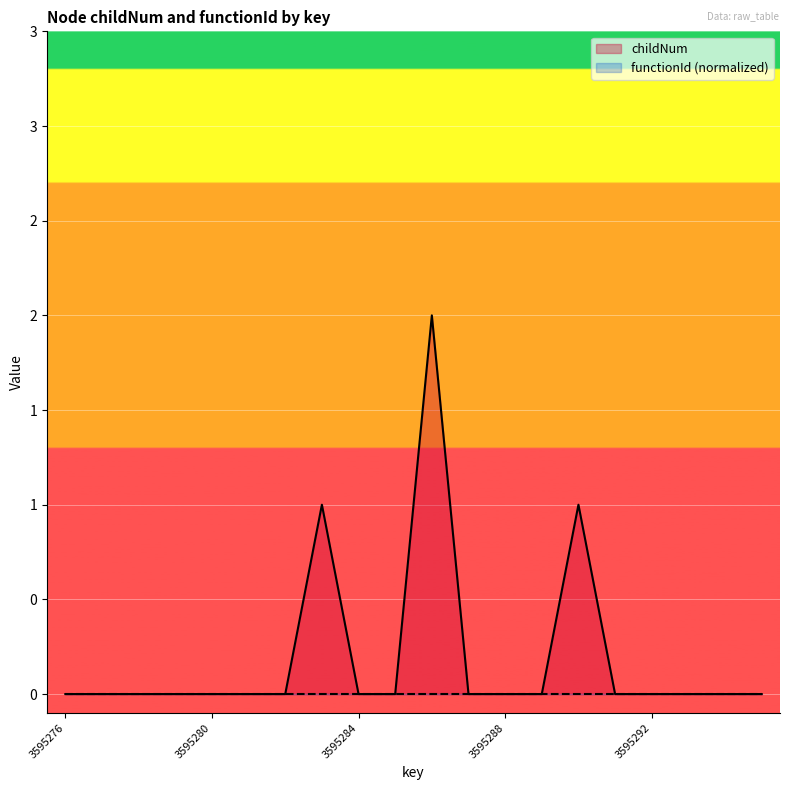

How many interior local peaks (higher than both neighbors) does the data have?

3